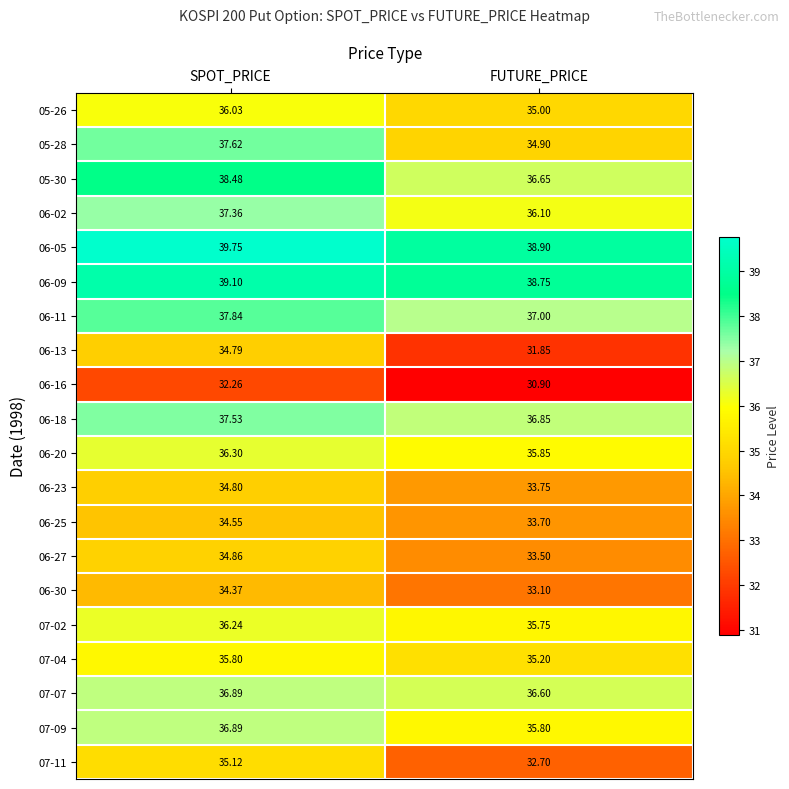

Which category has the highest value in the 06-13 series?

SPOT_PRICE